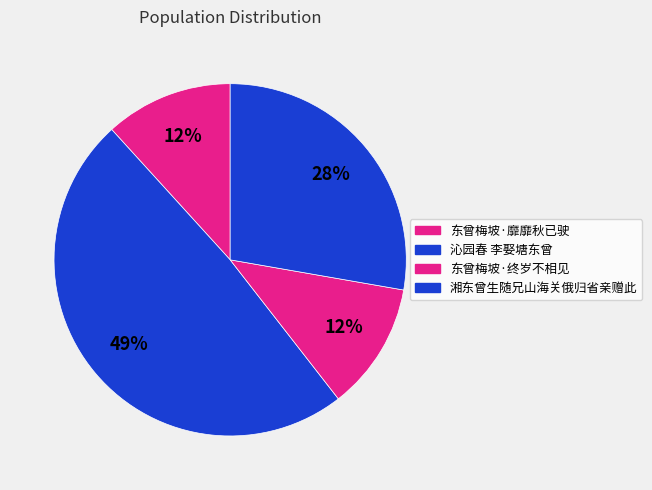

How many slices are in this pie chart?

4